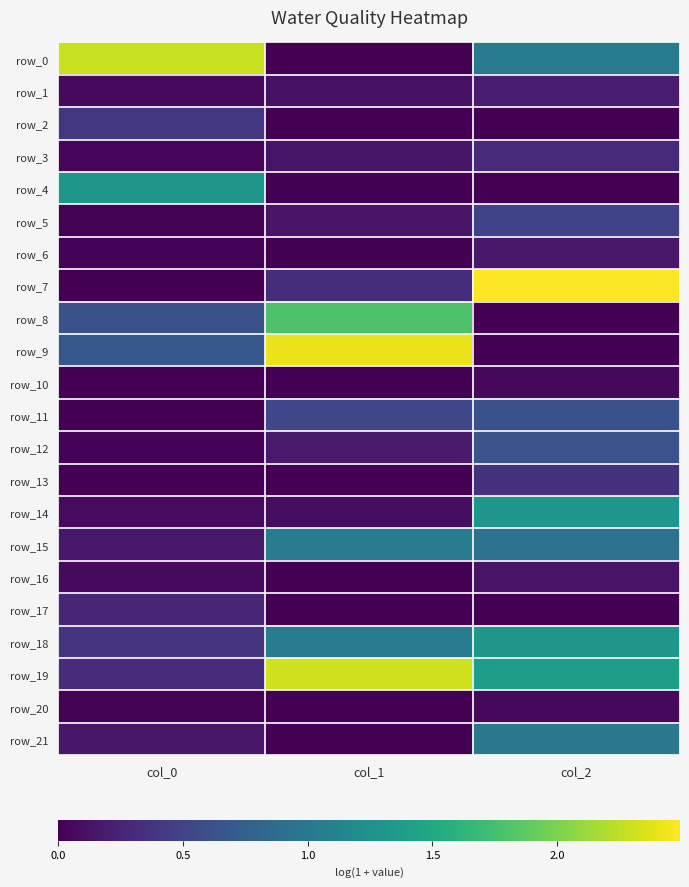

What is the difference between the maximum and minimum values in the row_19 series?

2.0